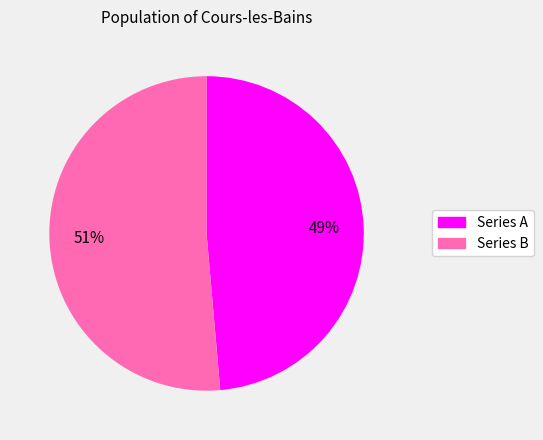

How many segments does this pie chart have?

2